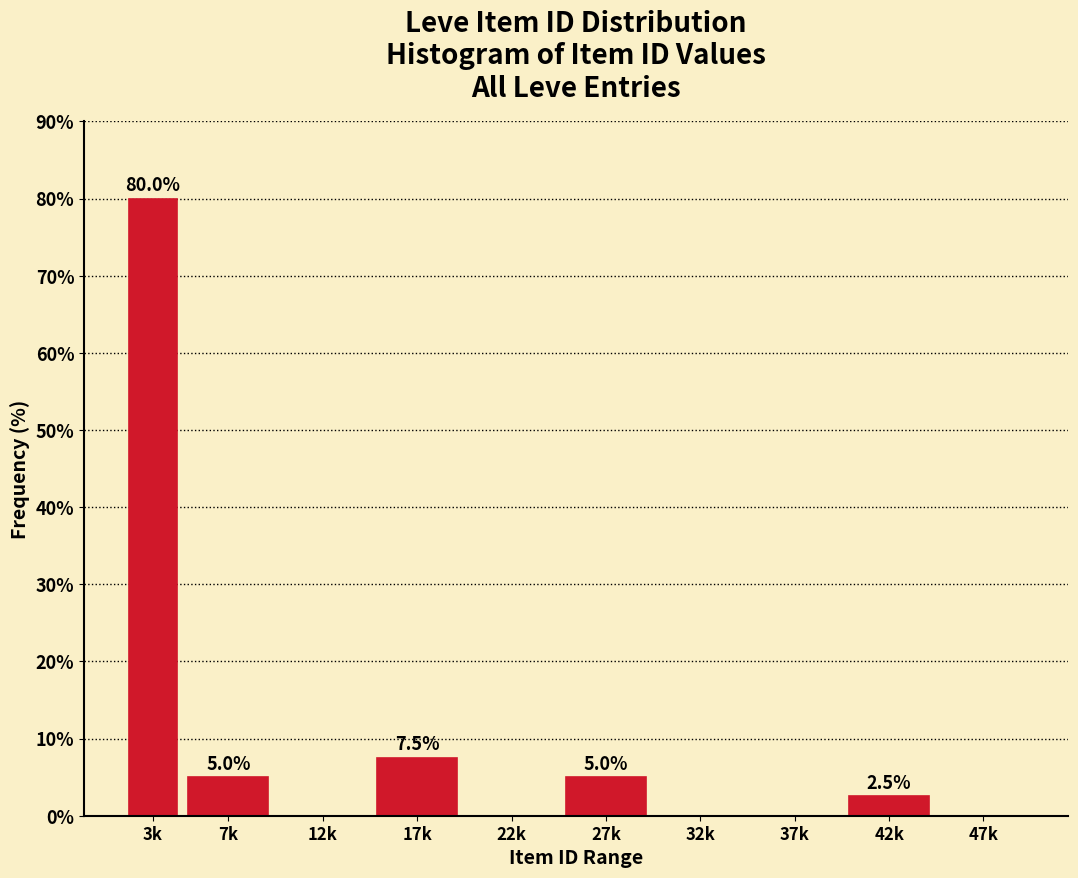

Reading left to right, what are all the values shown in this chart?

3k=80.0	7k=5.0	12k=0.0	17k=7.5	22k=0.0	27k=5.0	32k=0.0	37k=0.0	42k=2.5	47k=0.0